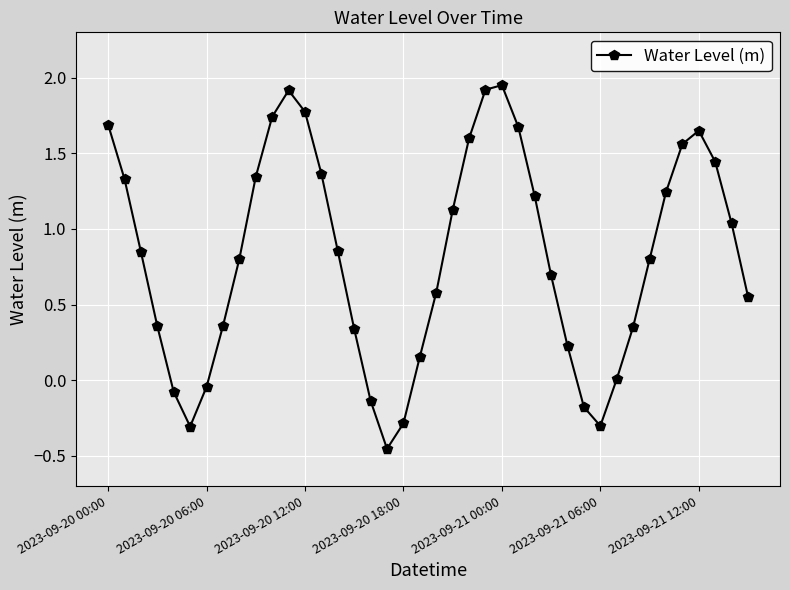

What is the difference between the maximum and minimum values?

2.4